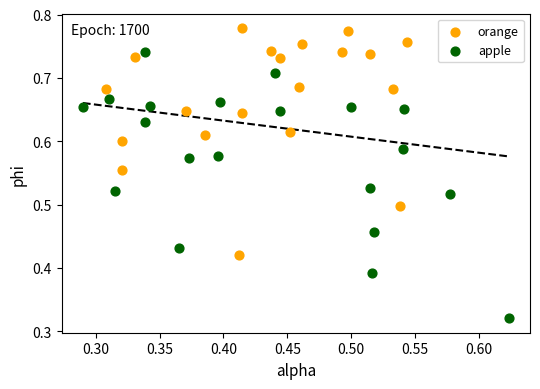

Which series has the widest spread of Y values?

apple